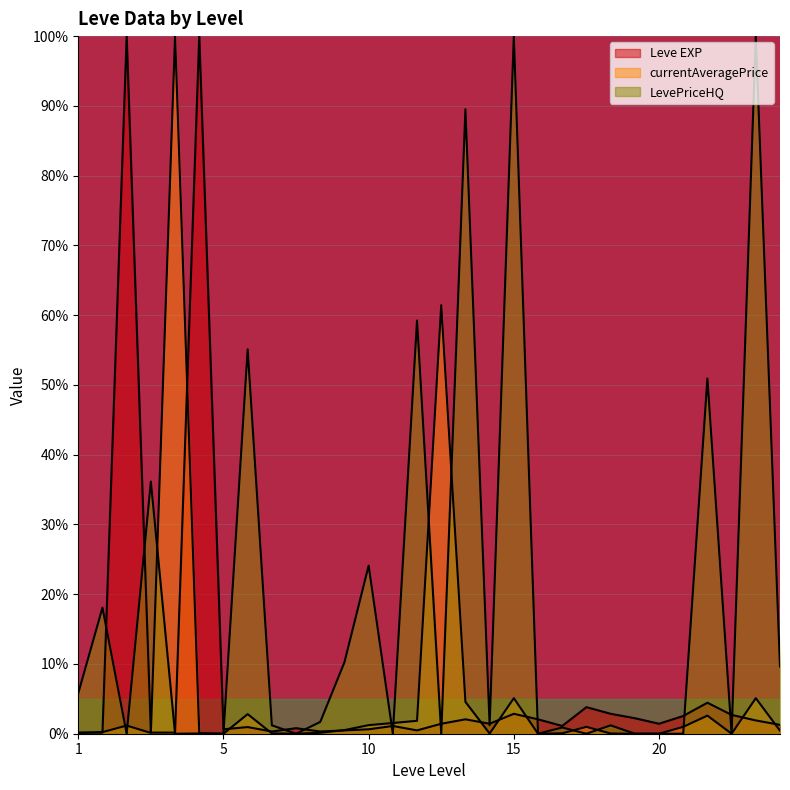

What is the greatest value displayed?

1.0